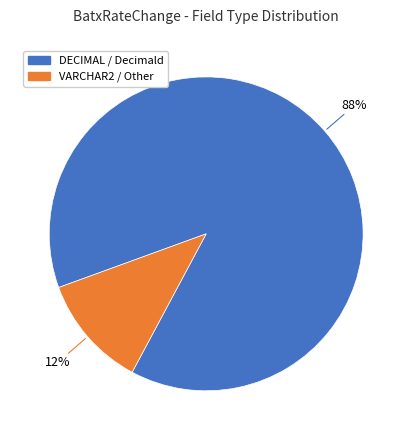

Is there a majority slice in this chart?

Yes